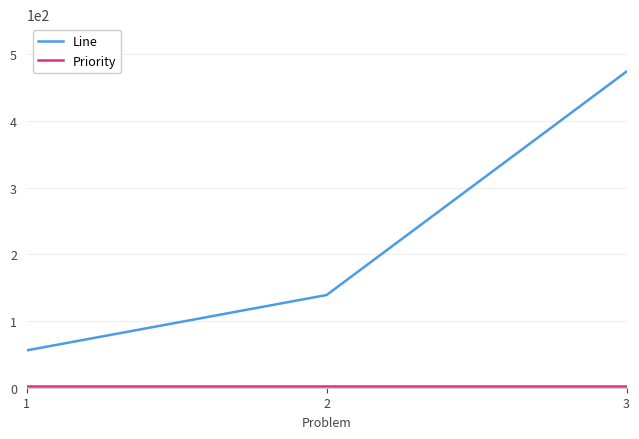

What is the greatest value displayed?

474